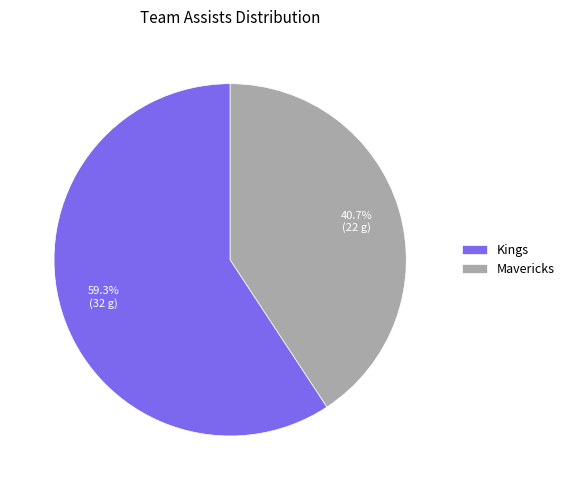

Does Kings represent more than half of the total?

Yes